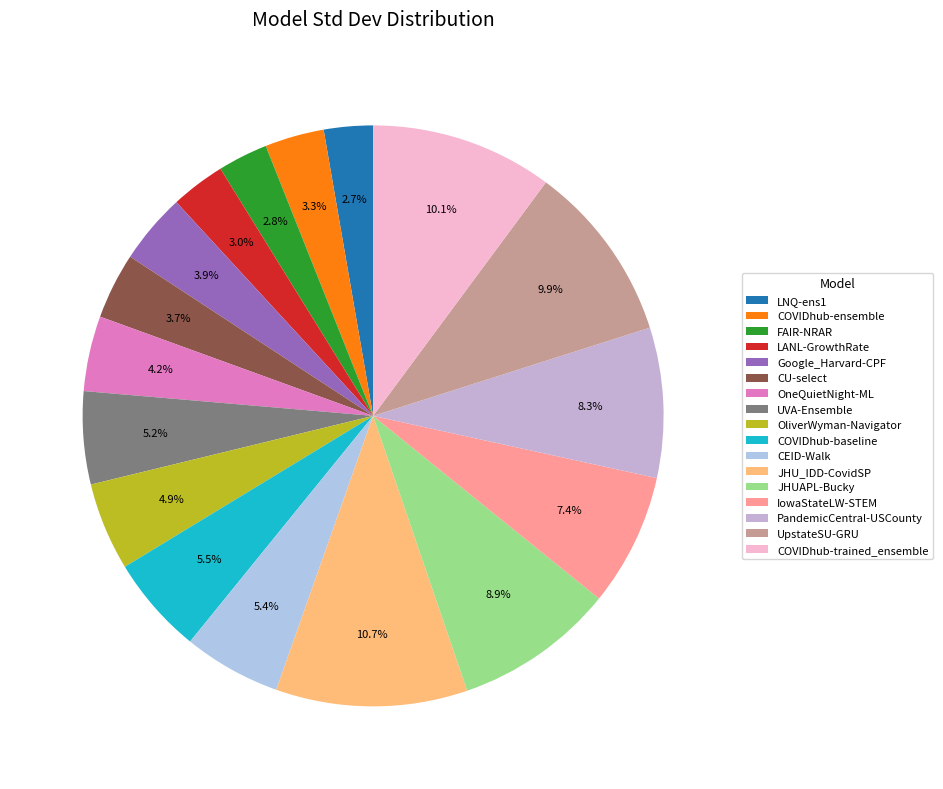

To the nearest percent, what percentage of the pie is COVIDhub-baseline?

5%